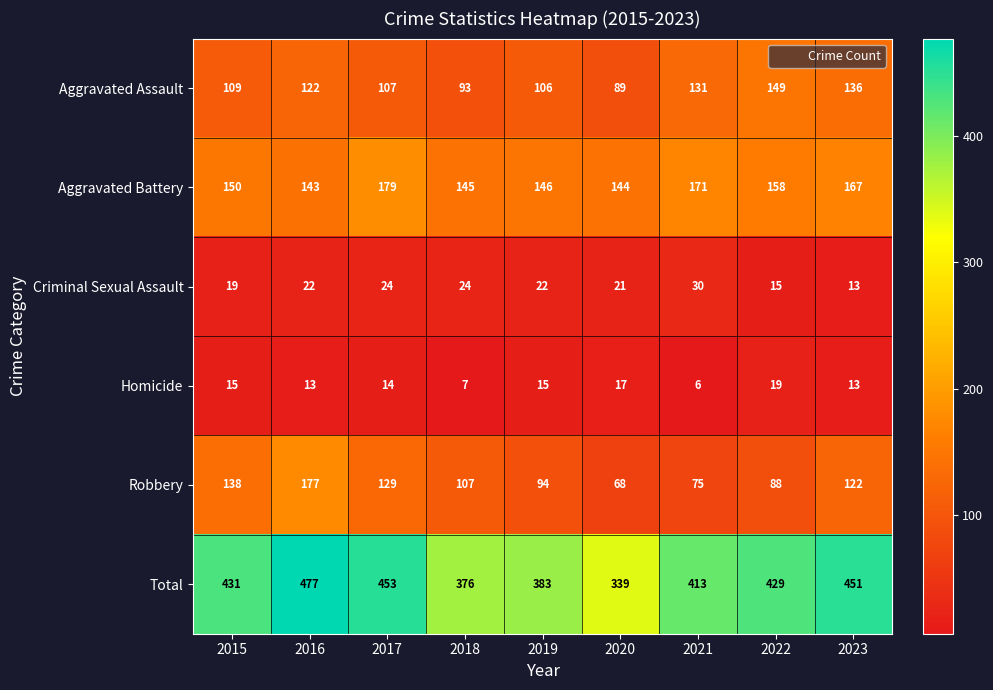

What is the sum of the Aggravated Battery values at 2023 and 2022?

325